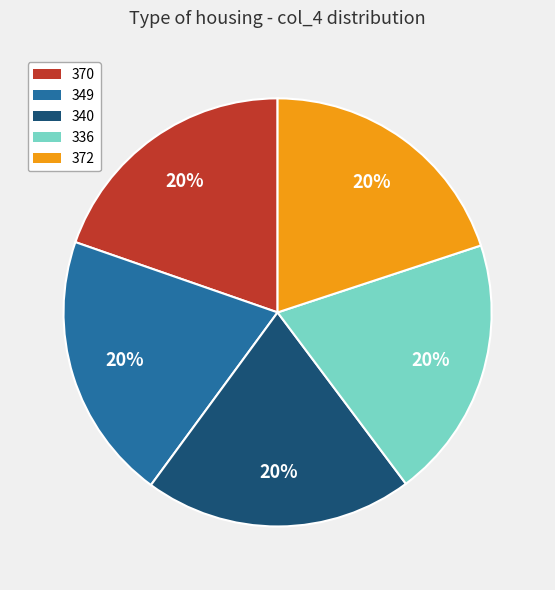

To the nearest percent, what percentage of the pie is 372?

20%